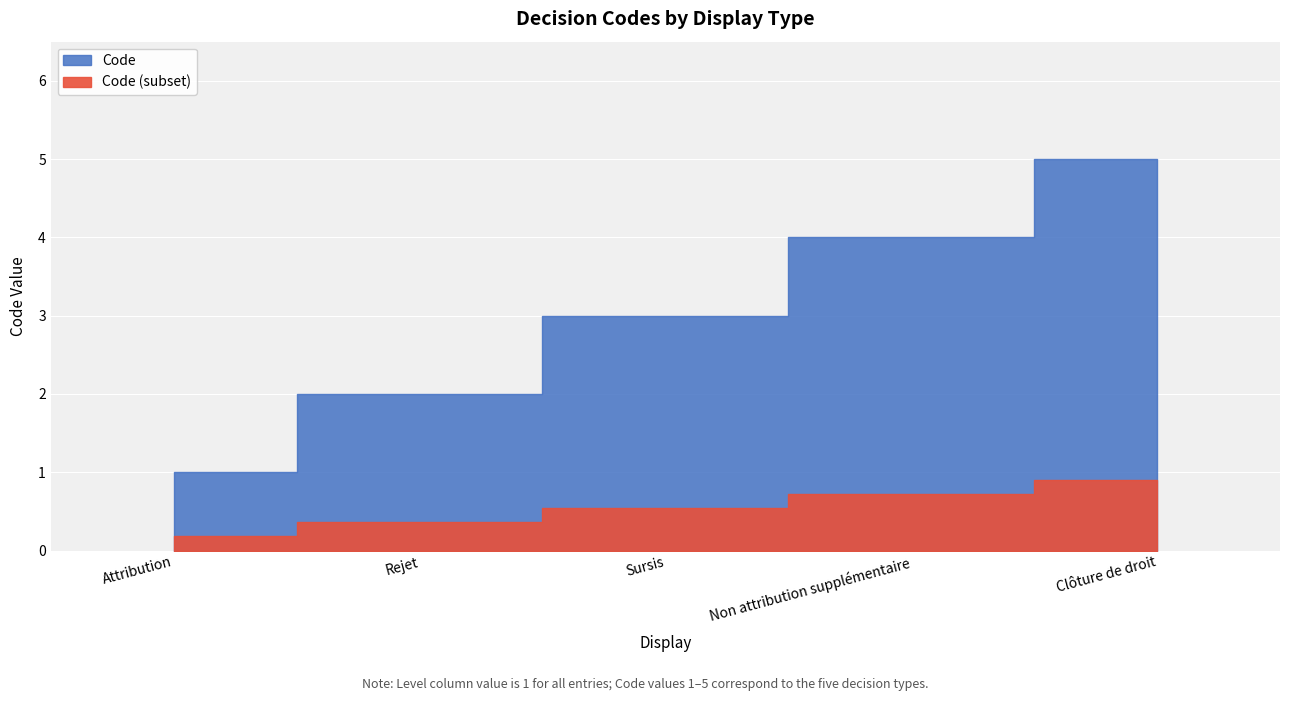

Which label corresponds to the largest value in the chart?

Clôture de droit